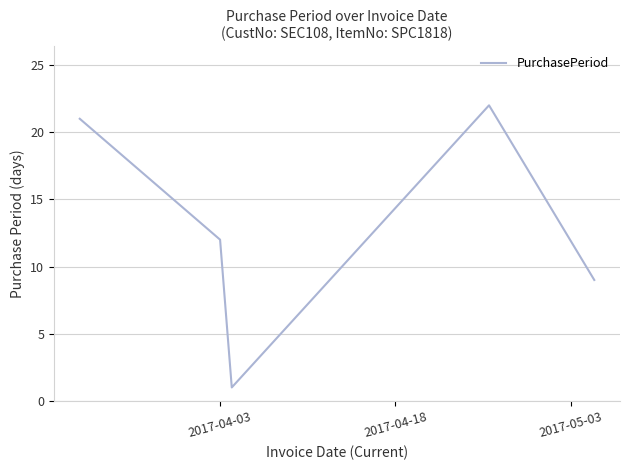

Does the chart display data point markers on the line(s)?

No